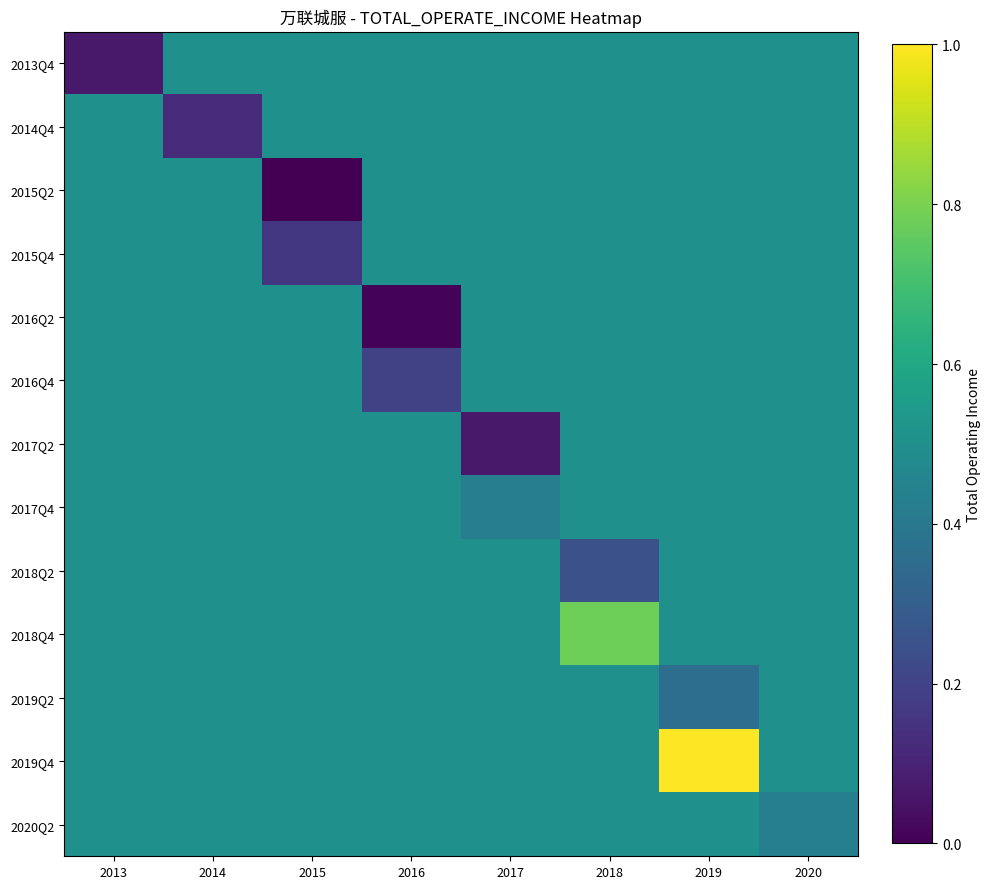

Rank the series by their maximum value, from lowest to highest.

2013Q4, 2014Q4, 2015Q2, 2015Q4, 2016Q2, 2016Q4, 2017Q2, 2017Q4, 2018Q2, 2019Q2, 2020Q2, 2018Q4, 2019Q4